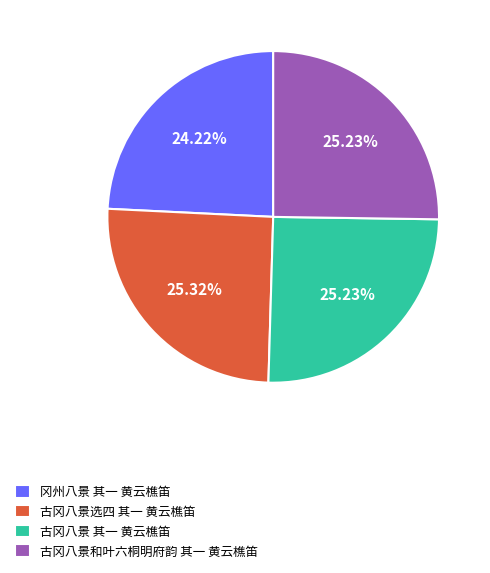

What percentage is the 古冈八景选四 其一 黄云樵笛 slice, to the nearest percent?

25%